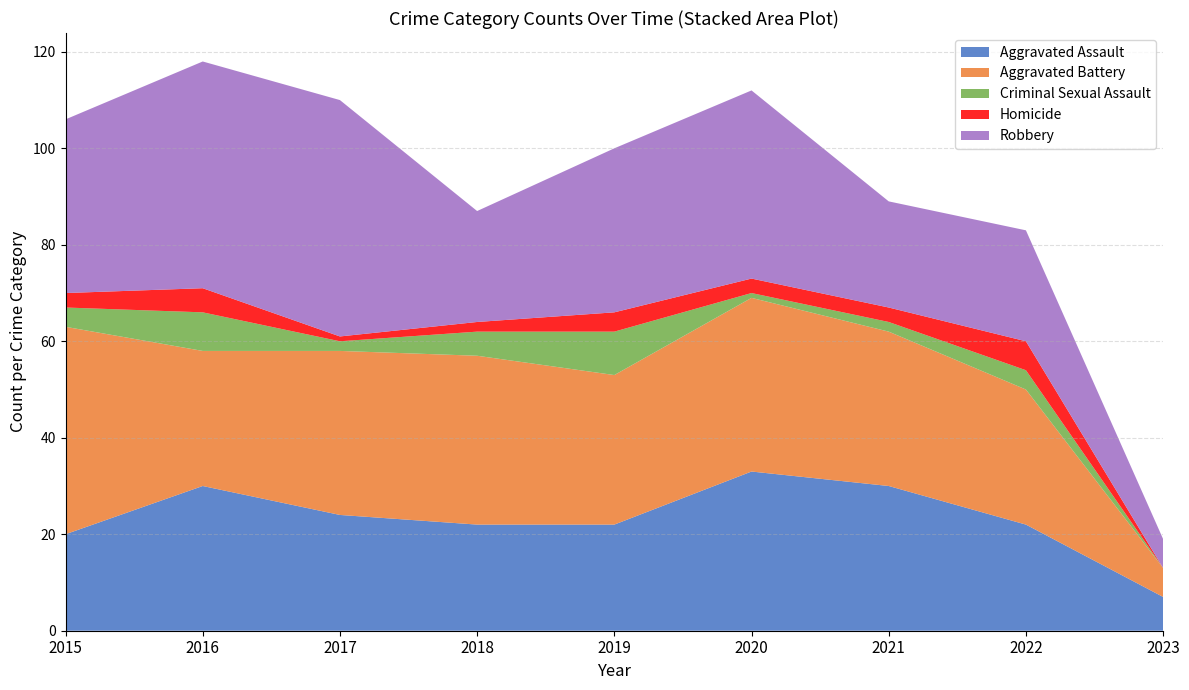

Reading left to right, transcribe all the data shown in this chart.

Aggravated Assault: 20	30	24	22	22	33	30	22	7
Aggravated Battery: 43	28	34	35	31	36	32	28	6
Criminal Sexual Assault: 4	8	2	5	9	1	2	4	0
Homicide: 3	5	1	2	4	3	3	6	0
Robbery: 36	47	49	23	34	39	22	23	6